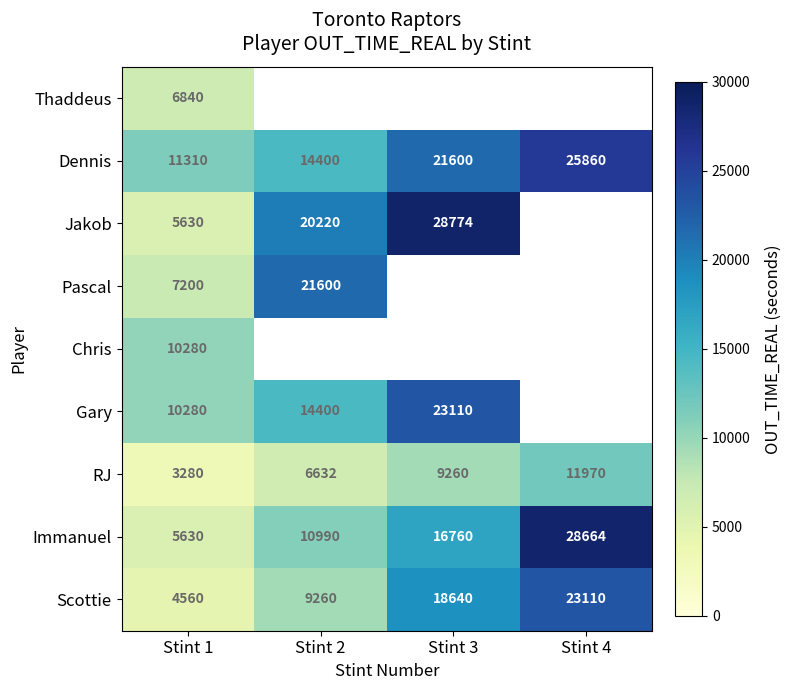

At which category is the sum across all series the highest?

Stint 1